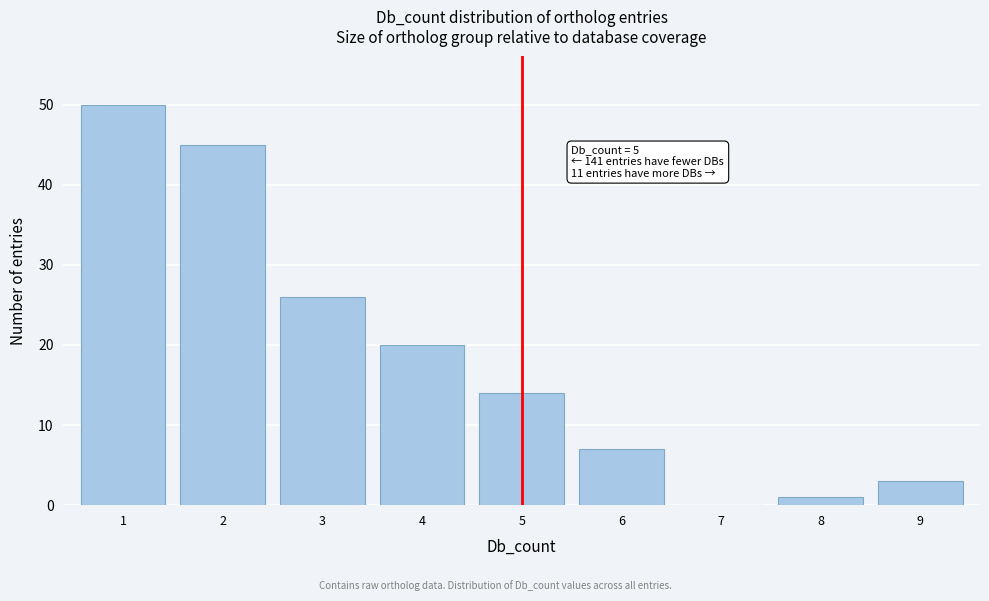

Reading left to right, transcribe all the data shown in this chart.

1=50	2=45	3=26	4=20	5=14	6=7	7=0	8=1	9=3